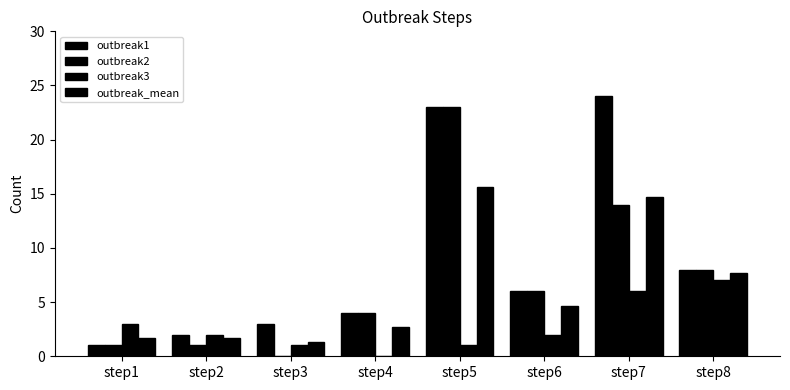

At which label does outbreak_mean first exceed 4?

step5